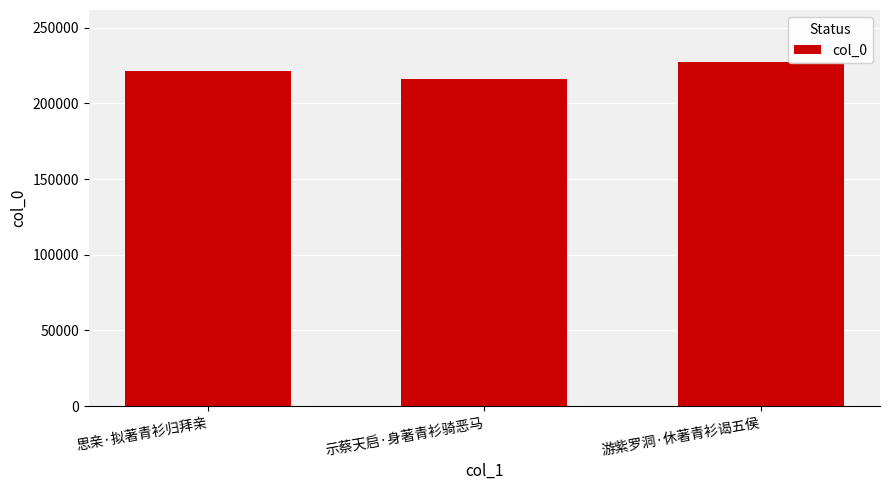

What is the change in value from 思亲·拟著青衫归拜亲 to 游紫罗洞·休著青衫谒五侯?

+6317